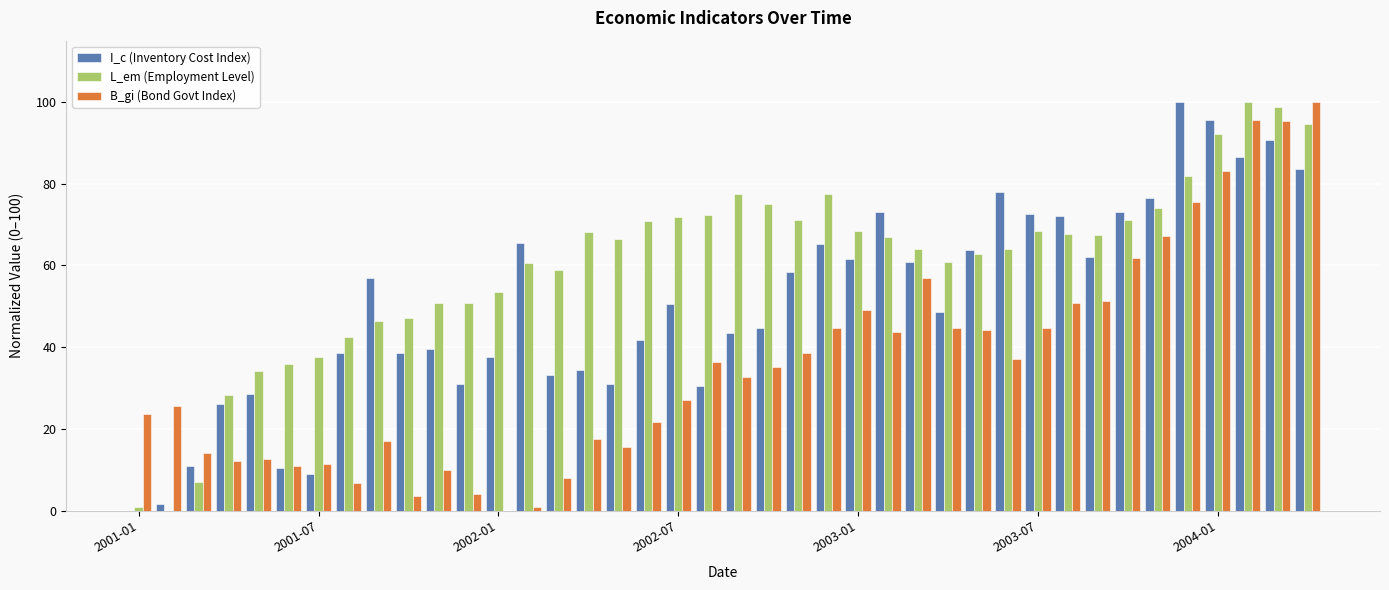

How many positive values does the L_em (Employment Level) series have?

39